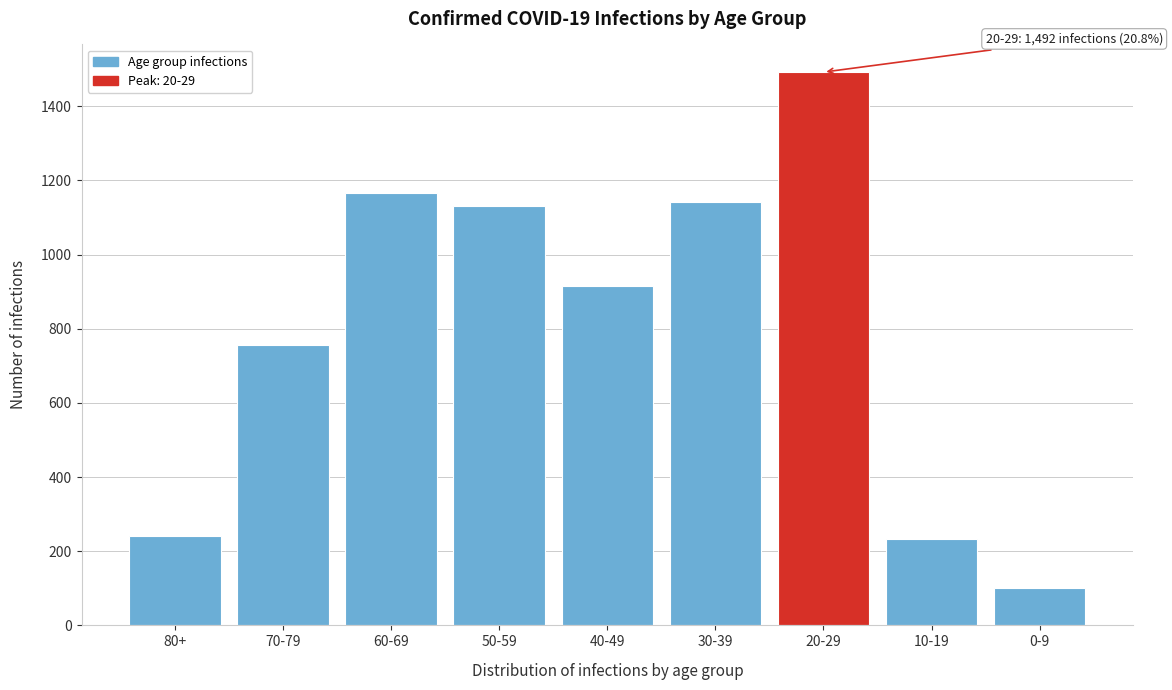

Reading right to left, list all the values displayed in this chart.

102	233	1492	1141	914	1132	1165	755	242